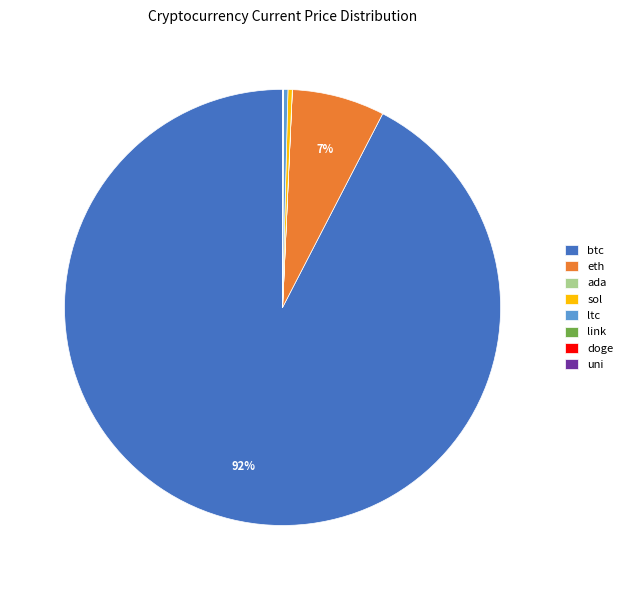

Which slice is the largest?

btc